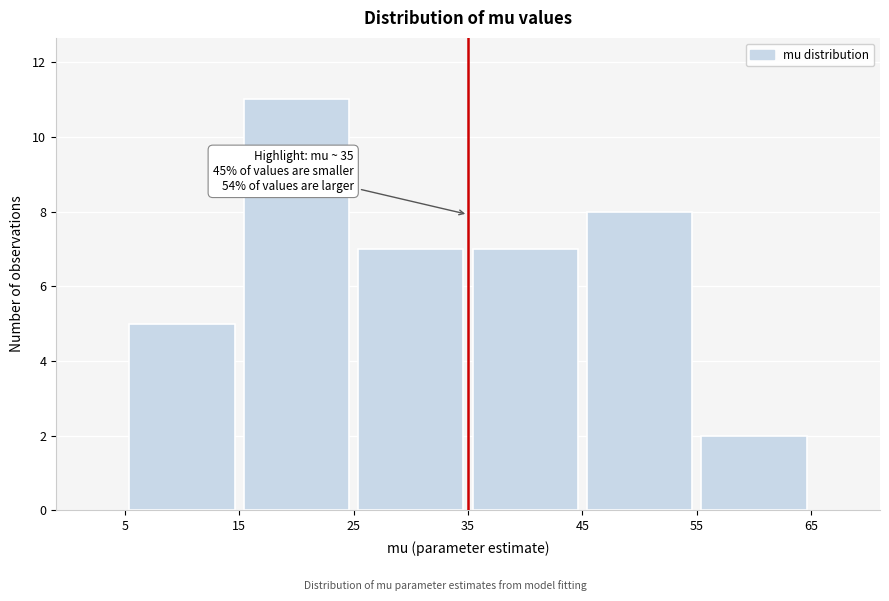

Over which range of the x-axis is the bar tallest?

15 to 25